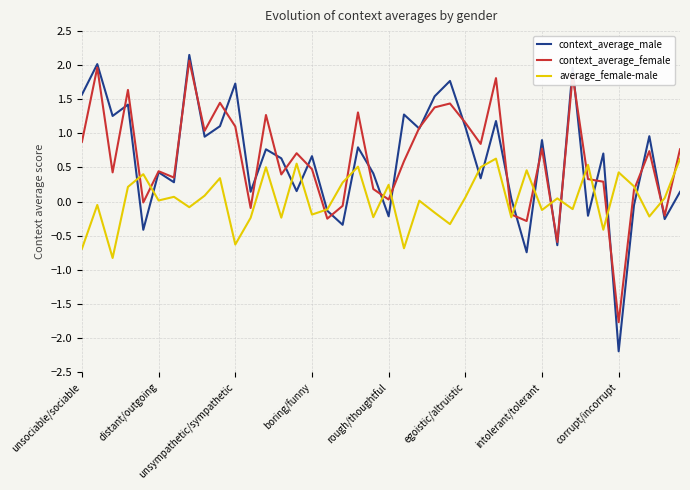

What is the minimum value shown in the chart?

-2.2